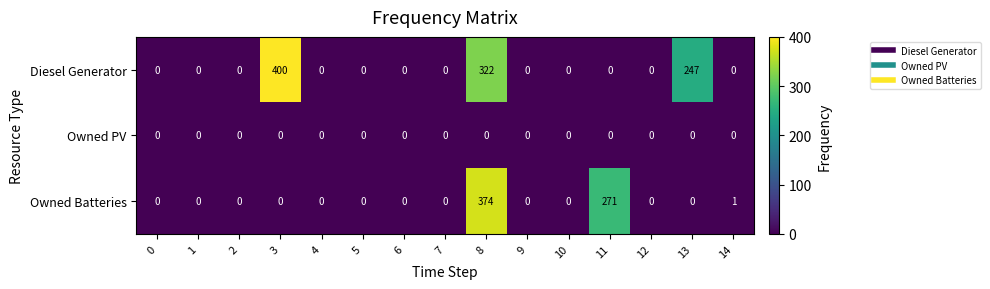

At 8, list the series in order from smallest to largest.

Owned PV, Diesel Generator, Owned Batteries